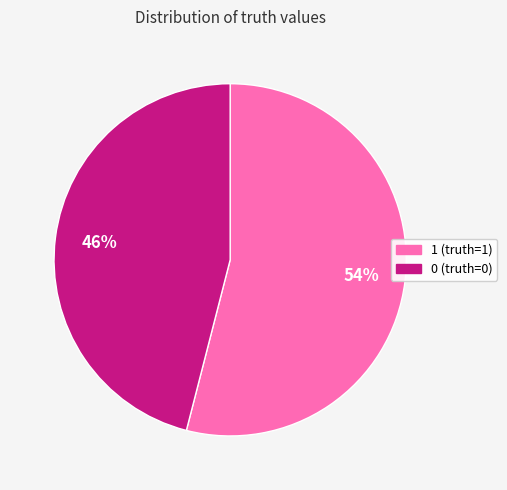

To the nearest percent, what is the average slice percentage?

50%